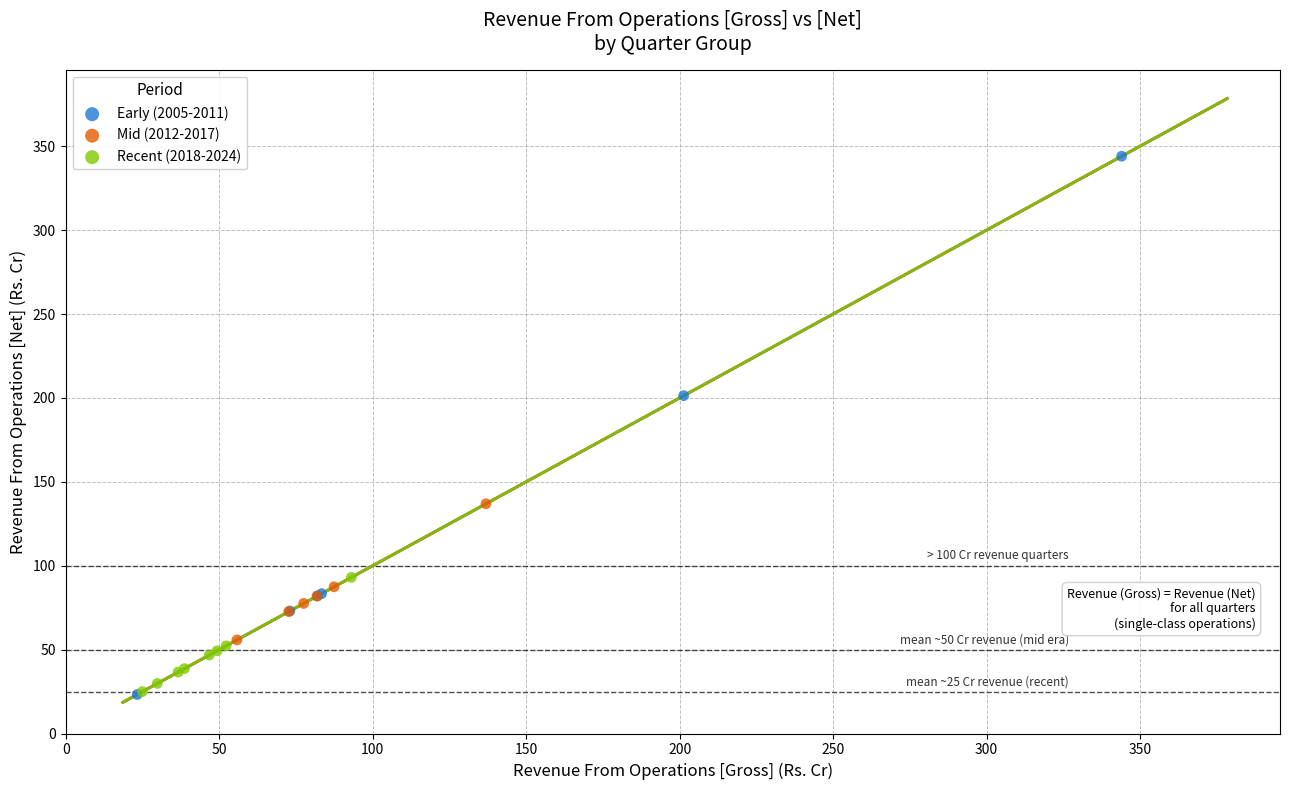

Which series has the largest Y range (max minus min)?

Early (2005-2011)